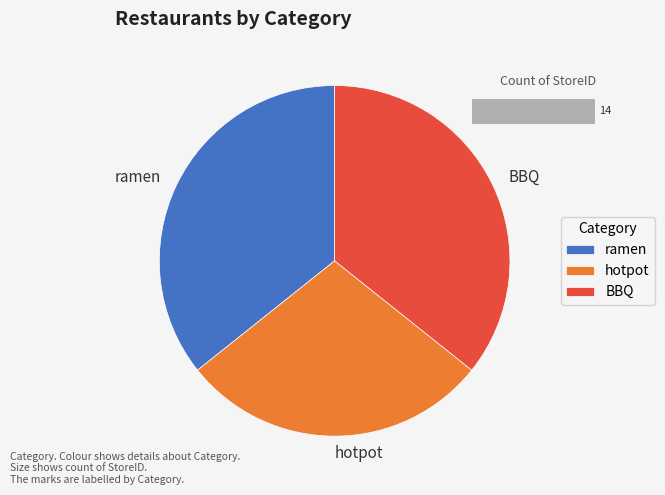

What portion of the pie excludes hotpot?

71.4%